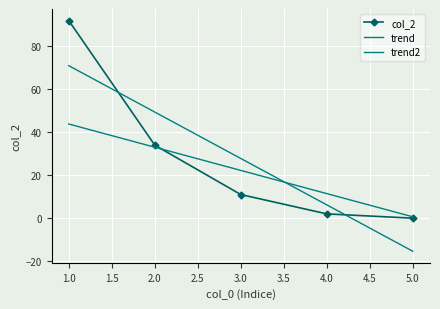

What are all the series names shown in the legend?

col_2, trend, trend2